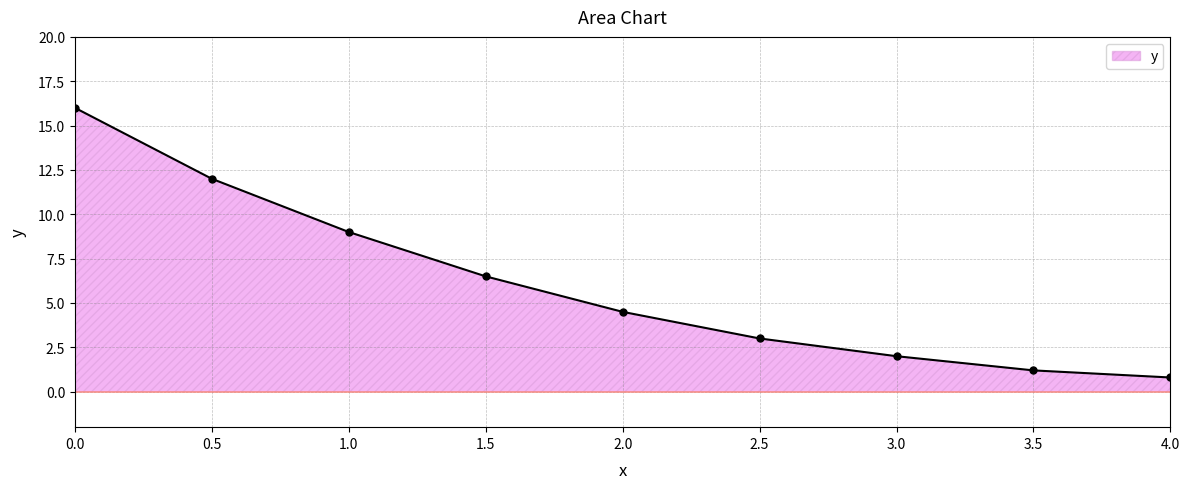

List the labels in order of value, largest first.

0.0, 0.5, 1.0, 1.5, 2.0, 2.5, 3.0, 3.5, 4.0